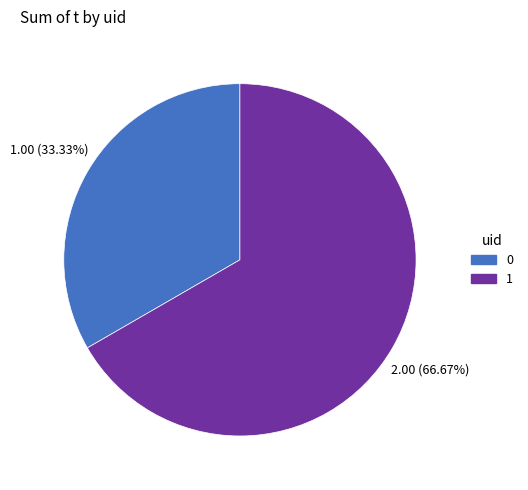

To the nearest percent, what portion does 1 represent?

67%